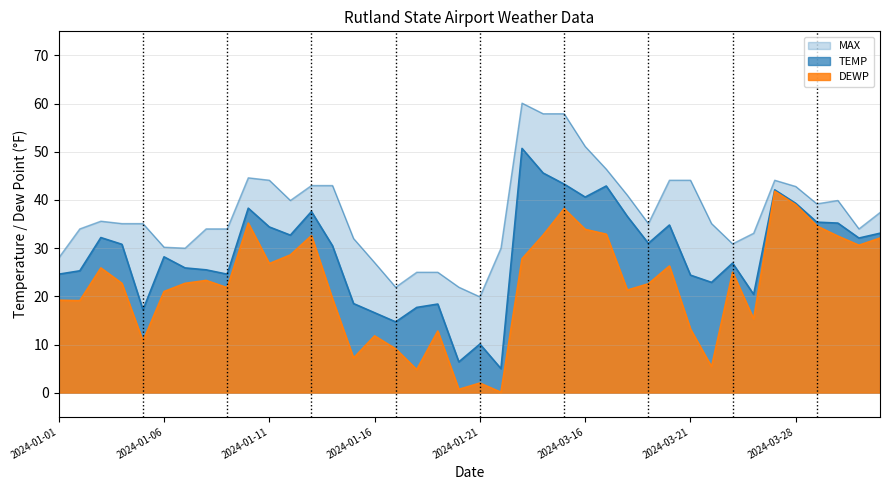

What is the average value of the TEMP series?

28.8